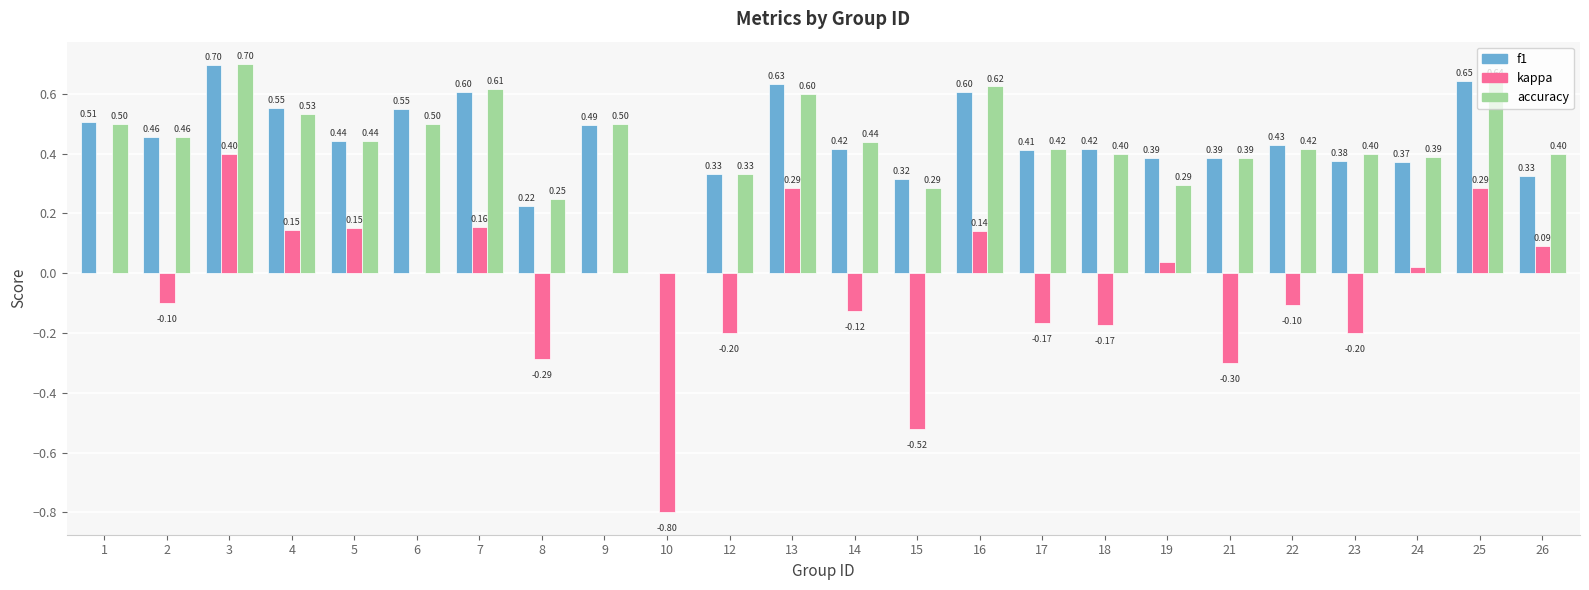

How many f1 values are between 0 and 1?

24